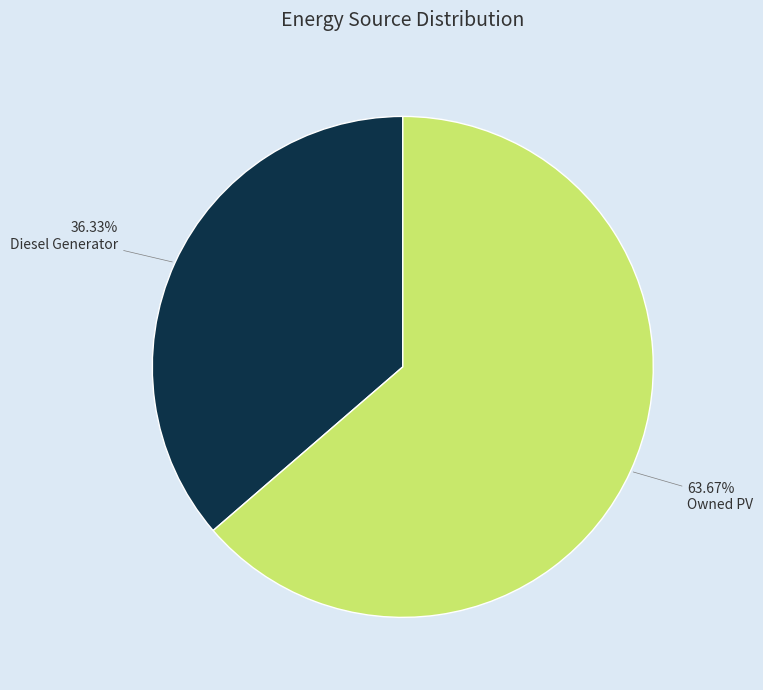

What is the total percentage of Diesel Generator and Owned PV?

100.0%